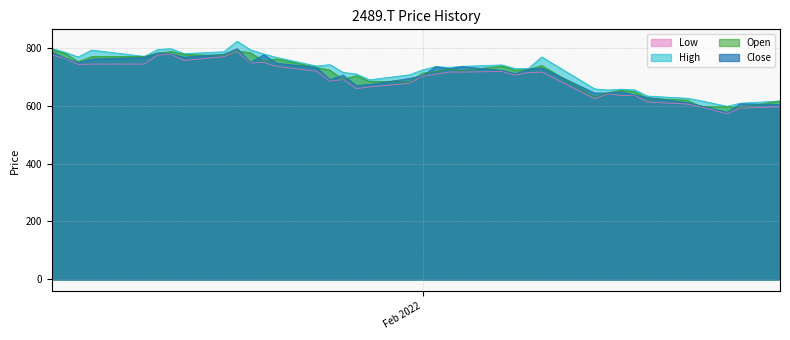

Reading left to right, transcribe all the data shown in this chart.

Low: 774.3	762.0	742.0	743.0	743.0	774.3	776.2	755.3	768.6	786.7	746.8	748.7	734.4	718.3	684.1	689.8	658.4	664.1	676.5	701.2	707.8	715.4	715.4	717.3	705.0	713.5	715.4	623.3	640.4	634.7	635.6	611.9	605.2	595.7	572.0	591.0	595.7
High: 797.1	783.8	767.7	791.4	769.6	793.3	796.2	779.1	785.7	821.8	792.4	778.1	765.8	736.3	741.1	714.5	708.8	688.8	705.9	723.0	734.4	731.6	735.4	740.1	727.8	727.8	767.7	657.5	653.7	656.5	654.6	632.8	625.2	616.6	597.6	608.1	615.7
Open: 792.4	780.0	751.5	768.6	769.6	780.0	786.7	776.2	772.4	788.6	781.9	753.4	761.0	731.6	722.1	689.8	703.1	683.1	682.2	711.6	717.3	725.9	720.2	736.3	722.1	724.0	738.2	629.9	644.2	652.7	648.0	625.2	618.5	596.7	595.7	593.8	615.7
Close: 784.8	763.9	747.7	760.1	765.8	781.9	778.1	766.7	777.2	796.2	748.7	775.3	745.8	731.6	688.8	705.0	668.9	672.7	693.6	703.1	734.4	726.8	734.4	721.1	709.7	725.9	729.7	643.2	643.2	648.0	636.6	628.0	610.0	599.5	576.7	606.2	603.3